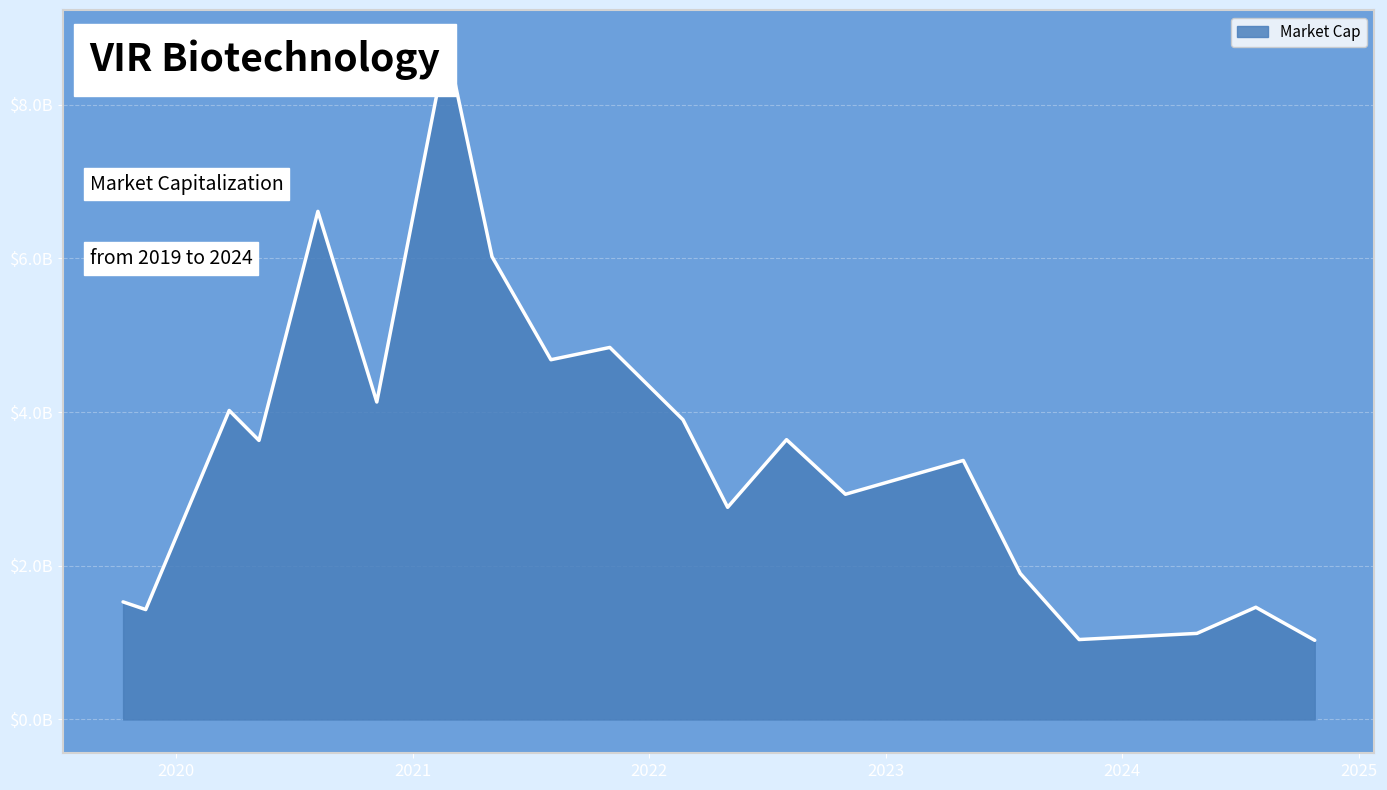

What is the label of the 10th point from the right?

2022-02-22